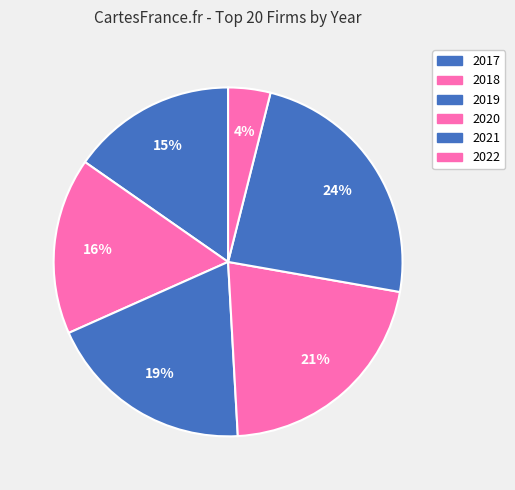

How many slices are in this pie chart?

6